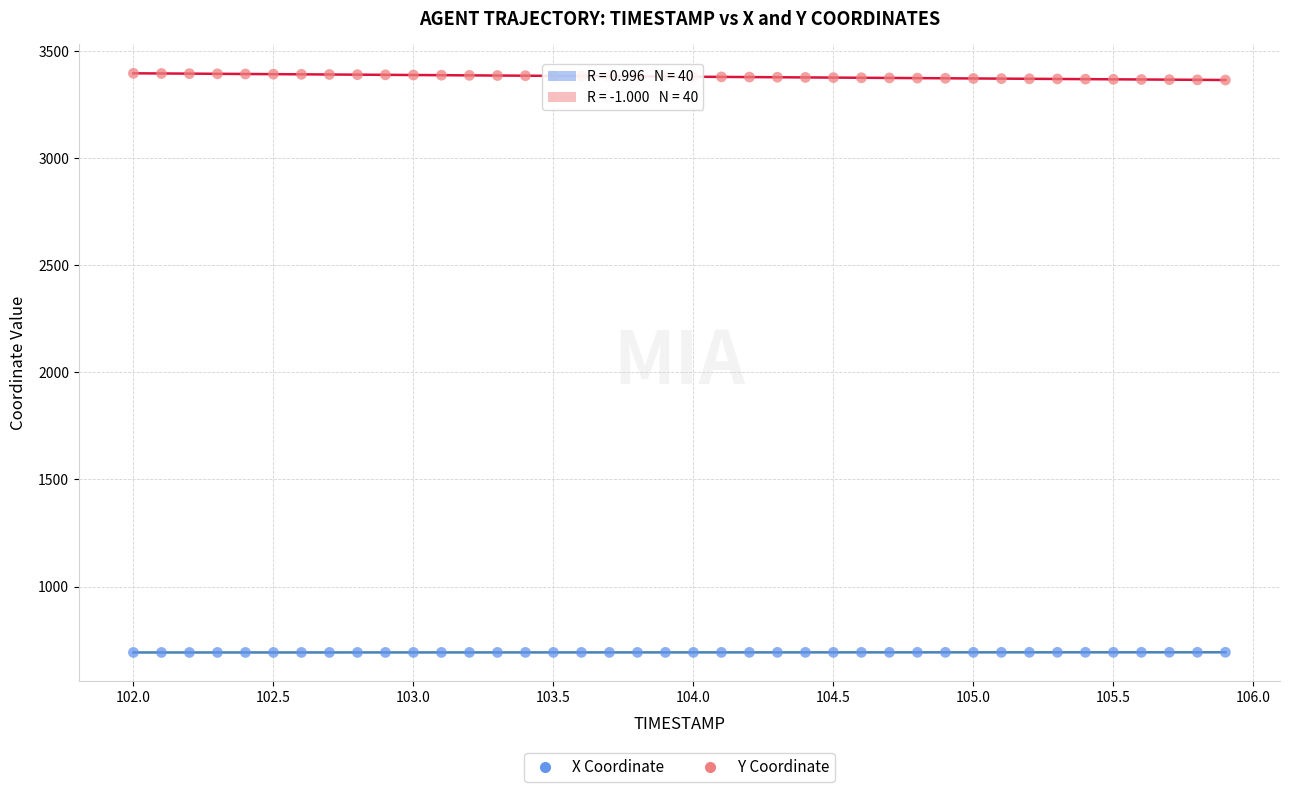

Which series has the widest spread of Y values?

Y Coordinate